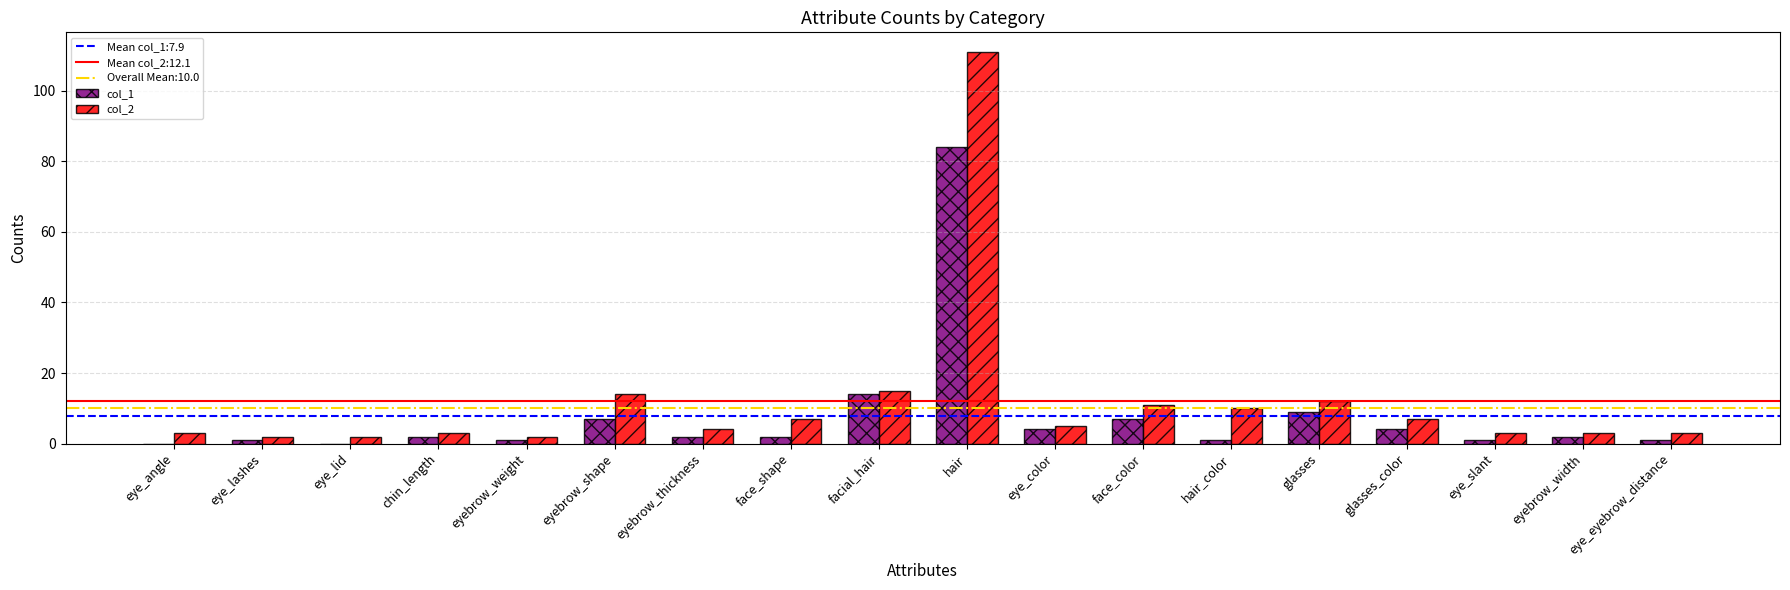

At which category does the chart reach its peak across all series?

hair